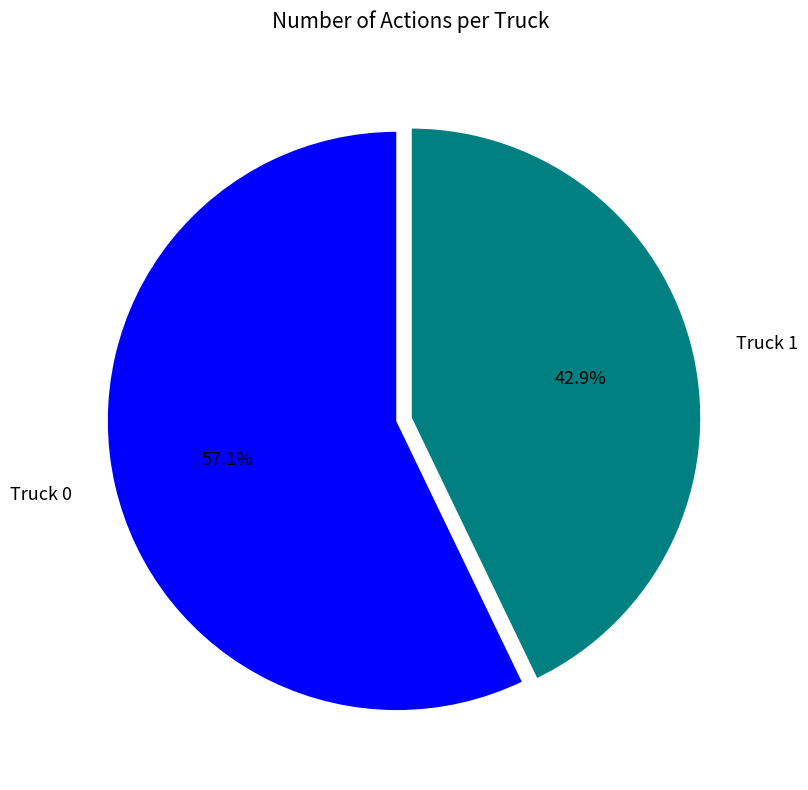

Is the sum of Truck 1 and Truck 0 greater than half?

Yes